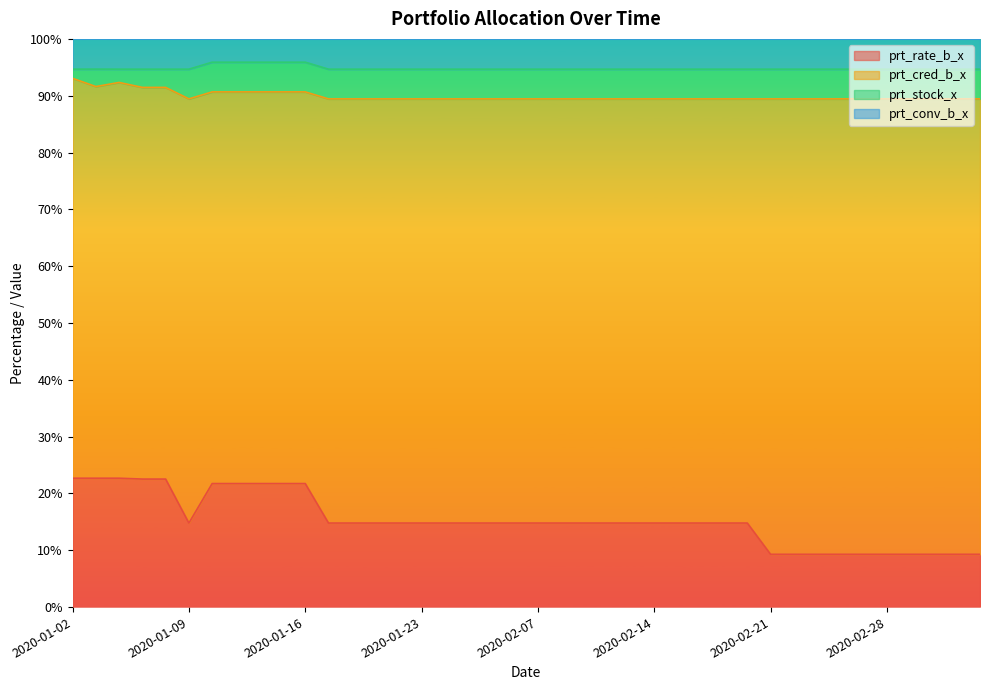

What is the highest value of the prt_rate_b_x series?

22.7